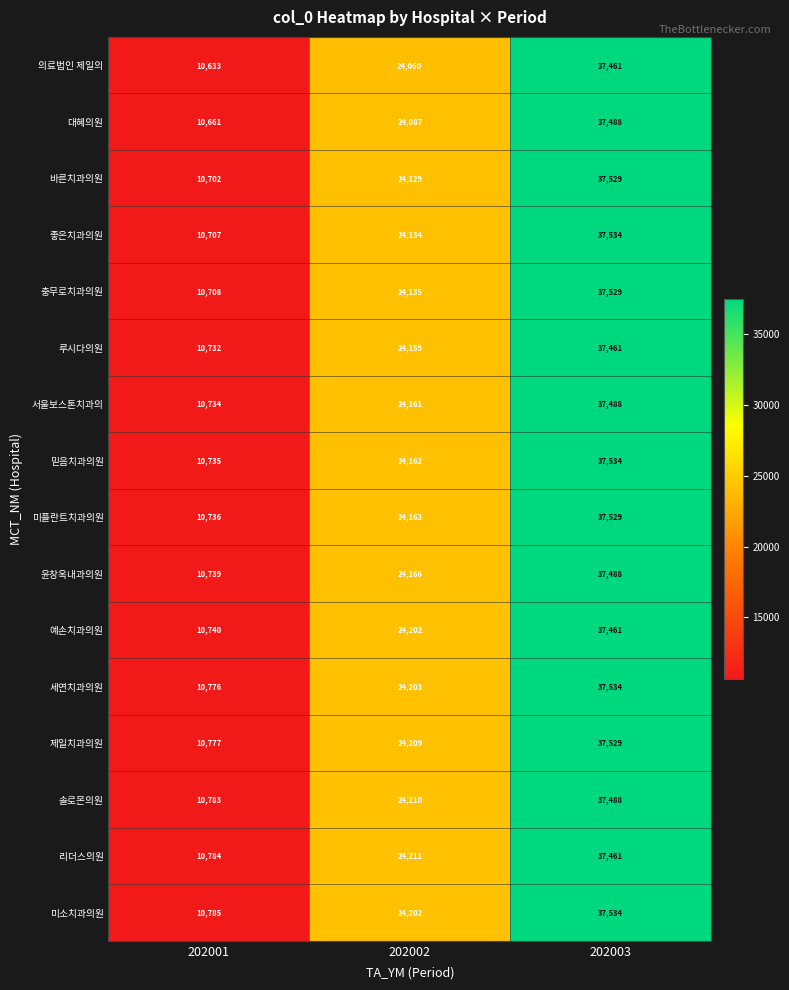

What is the minimum value shown in the chart?

10633